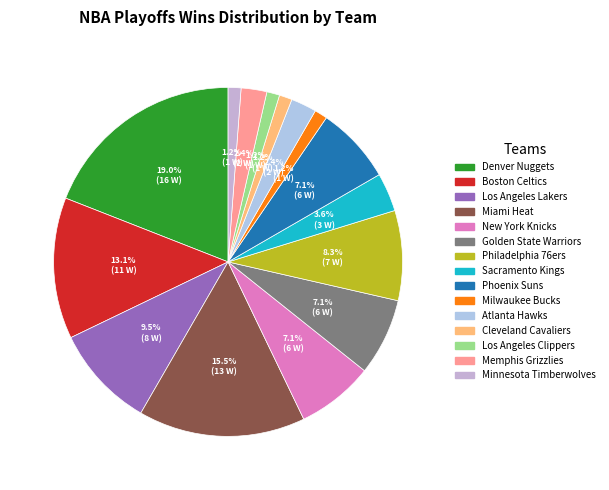

Does Phoenix Suns represent more than half of the total?

No